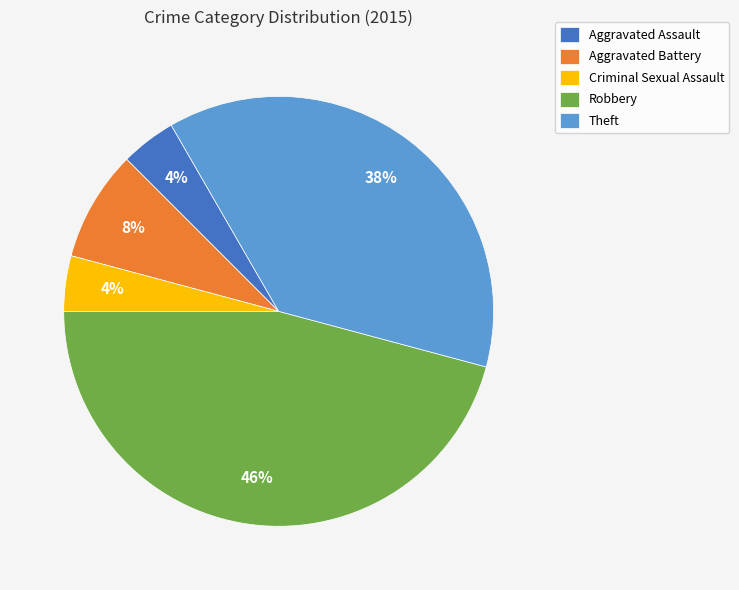

Is Aggravated Battery the majority of the pie?

No